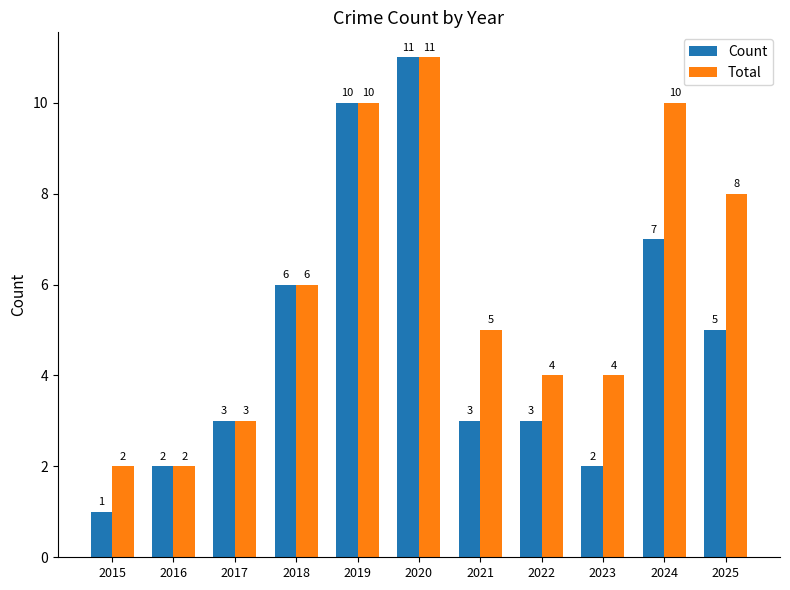

What is the average value of the Count series?

5